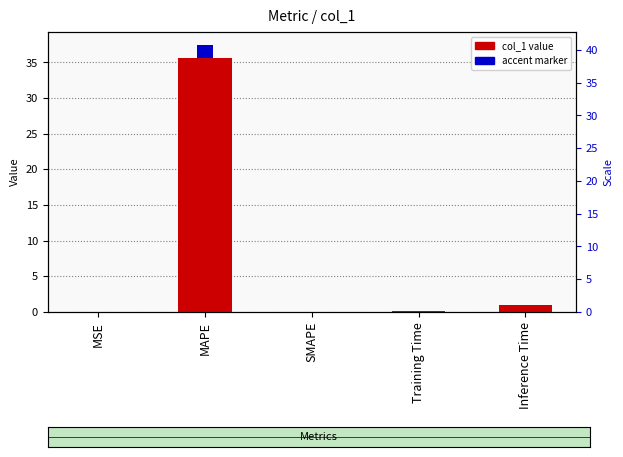

What position from the right is MAPE?

4